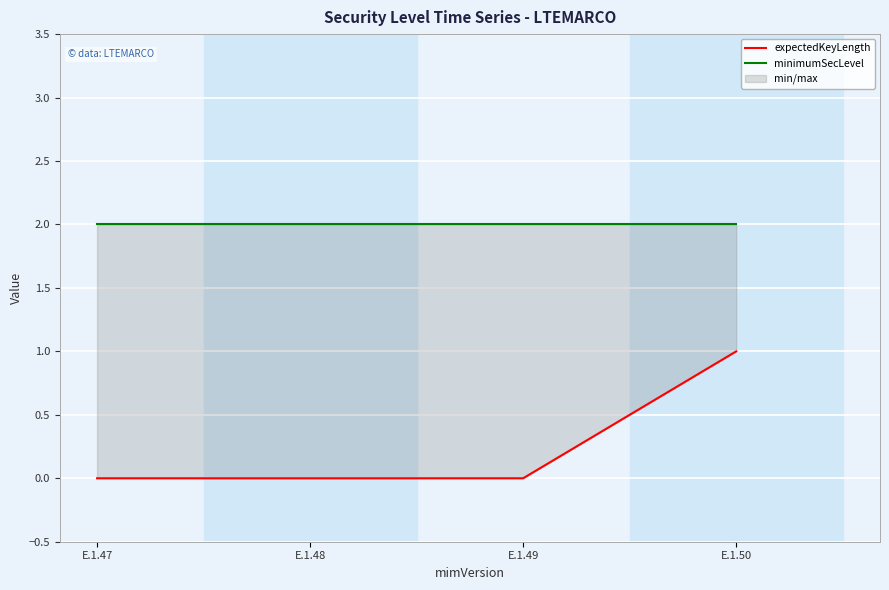

Between E.1.47 and E.1.49, which series saw the biggest shift?

expectedKeyLength